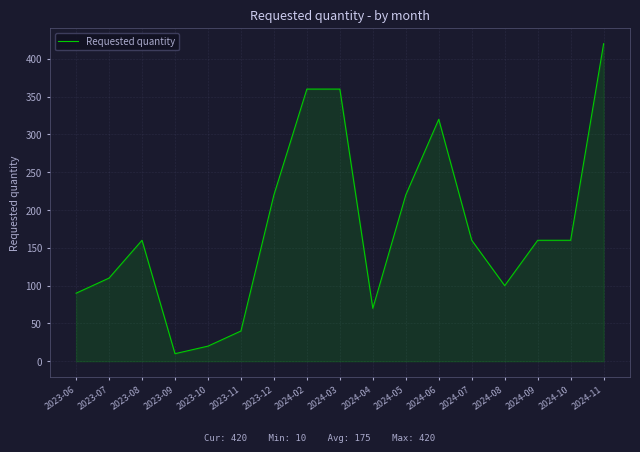

What position from the left is 2024-05?

11